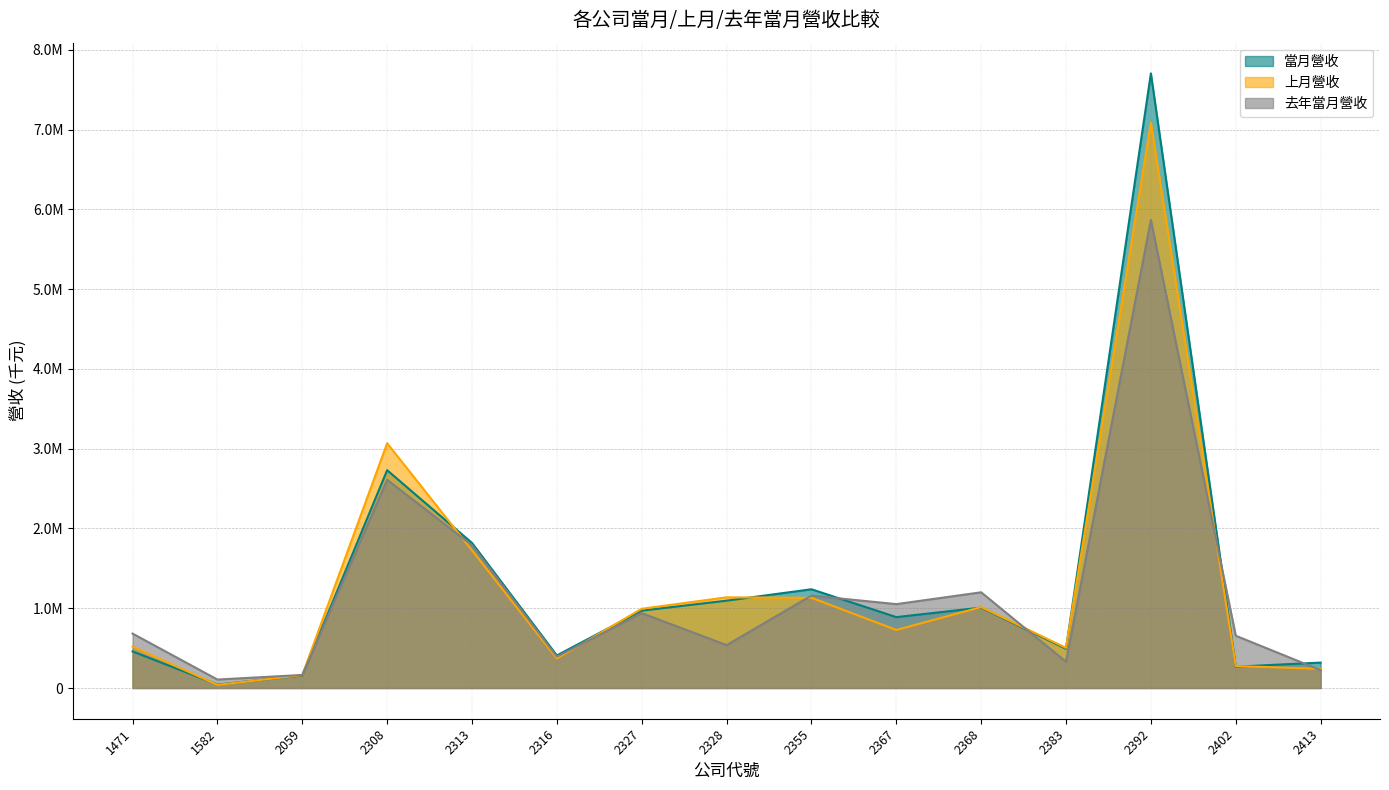

What value does the 上月營收 series have at 2313?

1725144